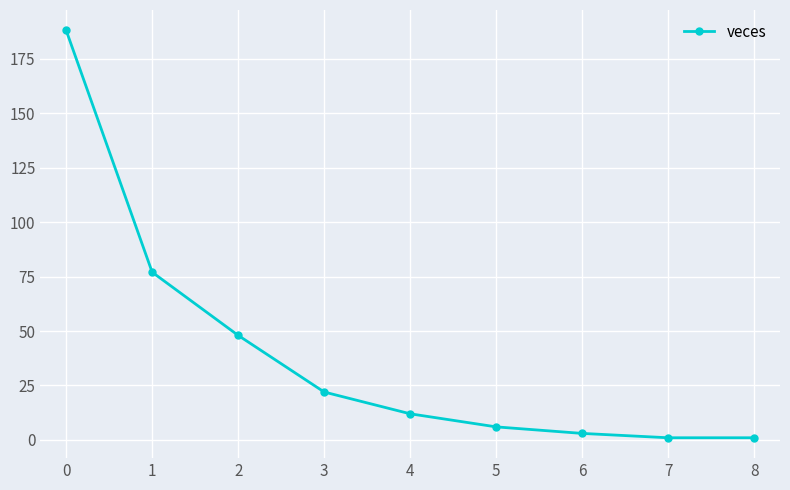

The chart shows a value of 1 at 7. True or false?

True